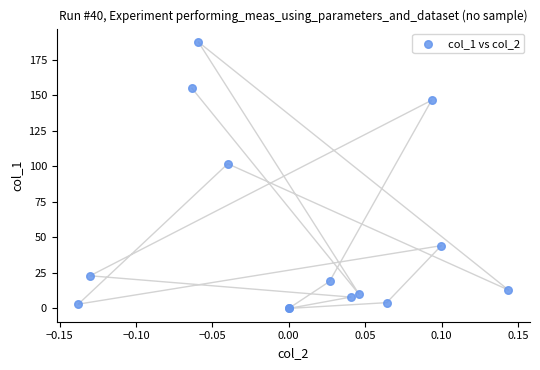

What Y value in the scatter plot is closest to 93?

101.7